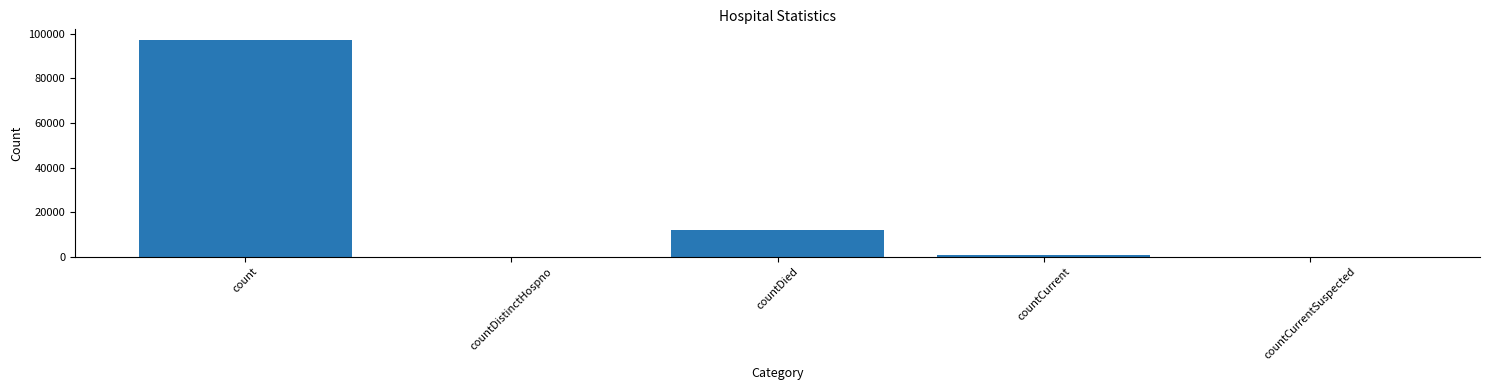

What is the sum of all values?

109929